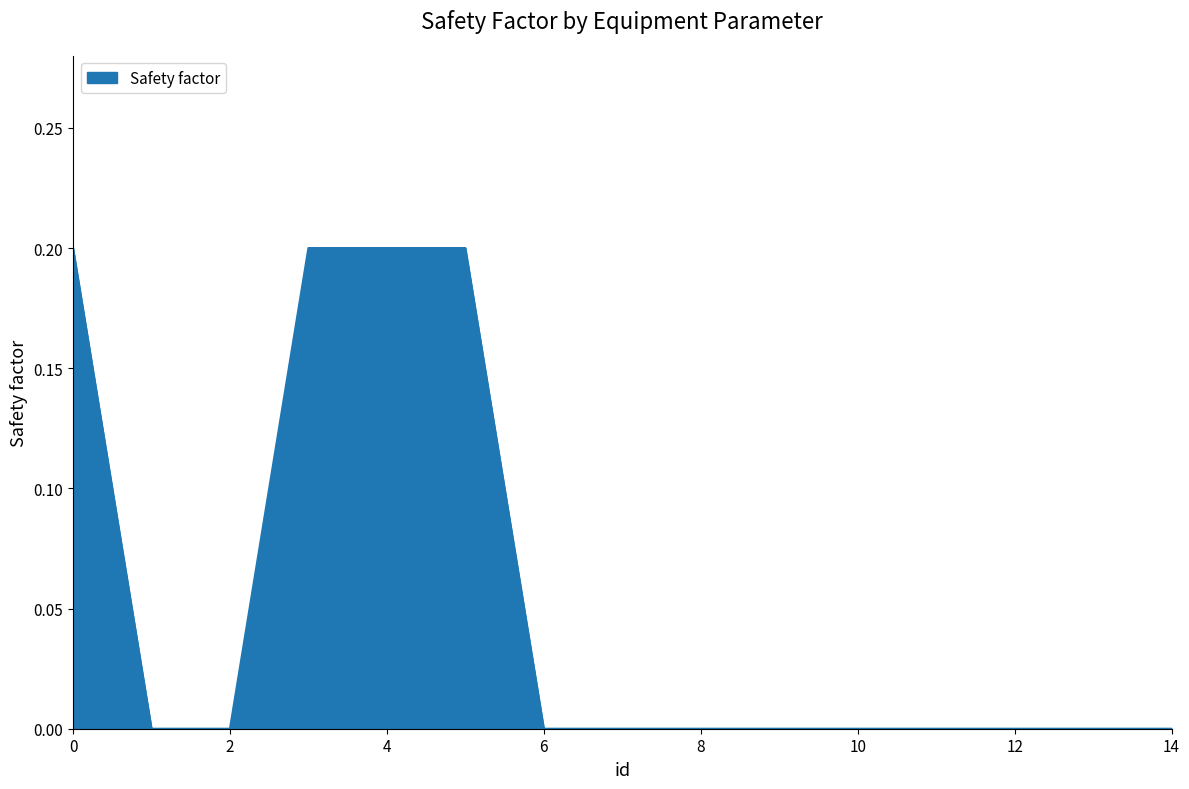

How many lines are shown in the chart?

1